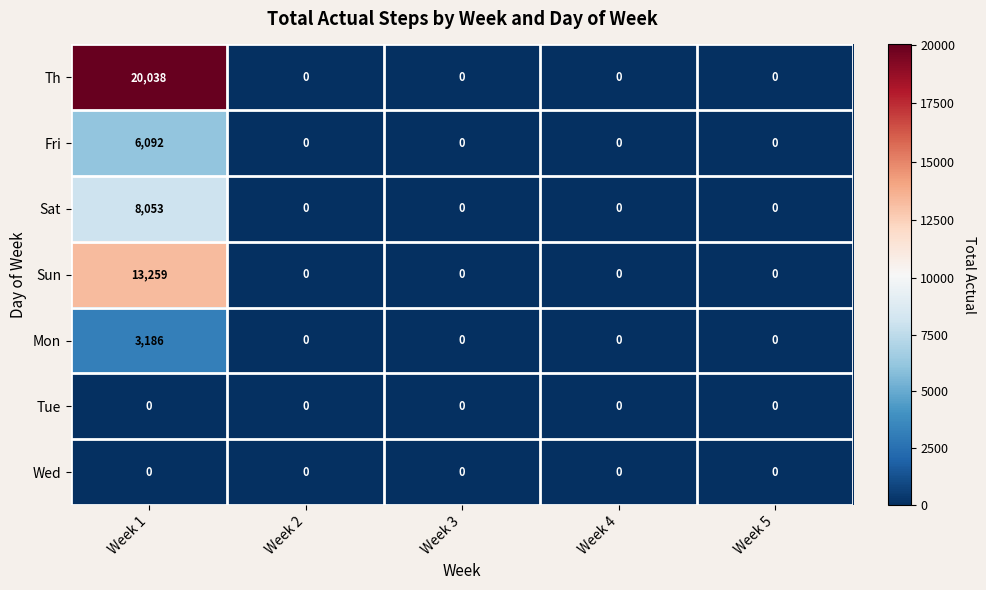

Which series has the largest total across all categories?

Th